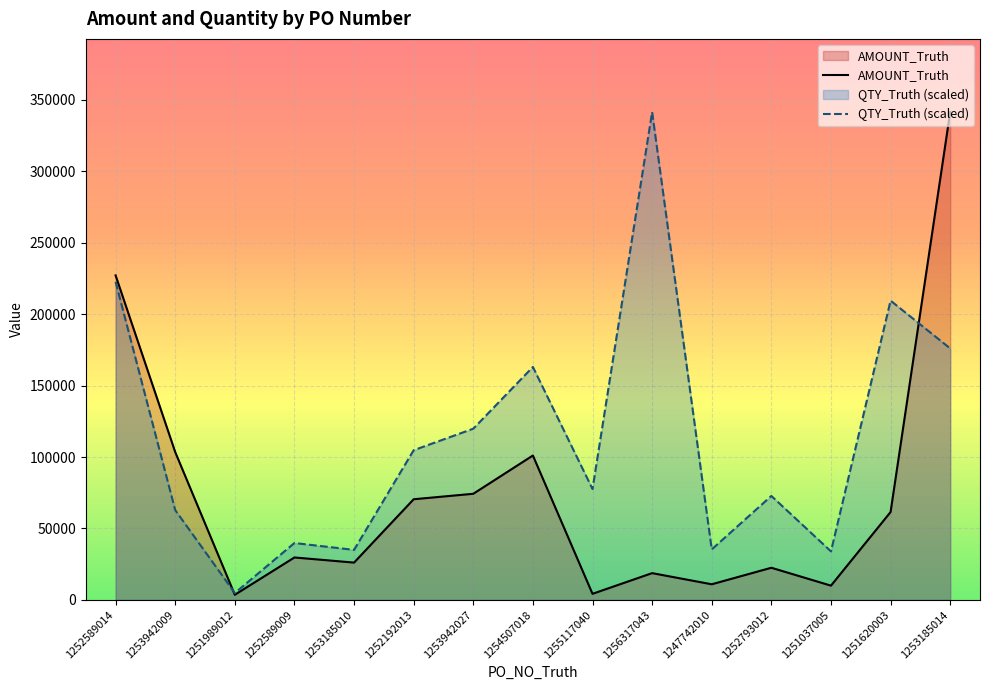

Rank the series by their maximum value, from highest to lowest.

AMOUNT_Truth, QTY_Truth